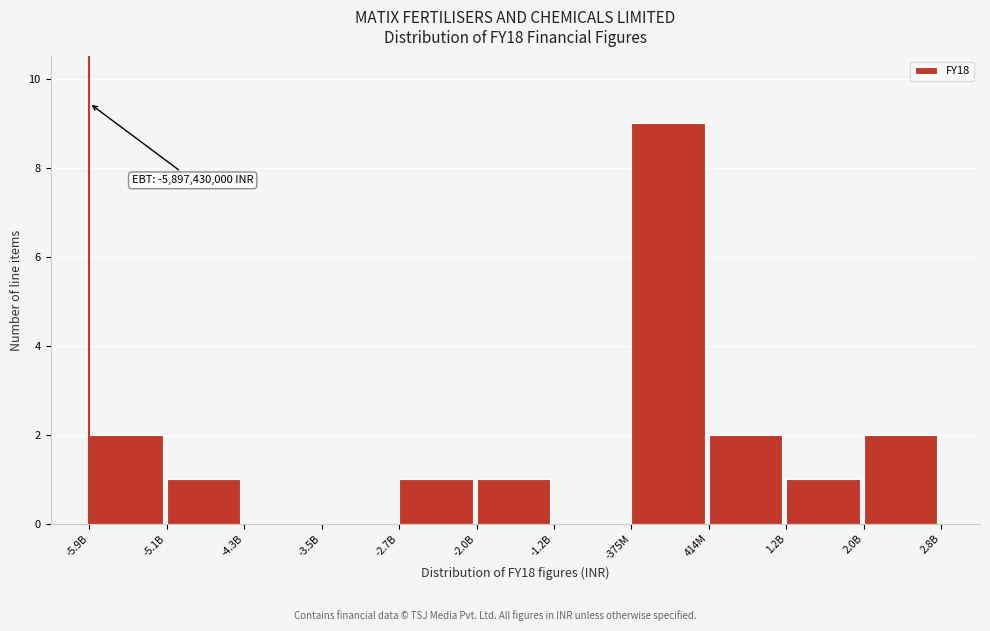

Reading right to left, extract all data points from this chart.

2.0B=2	1.2B=1	414M=2	-375M=9	-1.2B=0	-2.0B=1	-2.7B=1	-3.5B=0	-4.3B=0	-5.1B=1	-5.9B=2